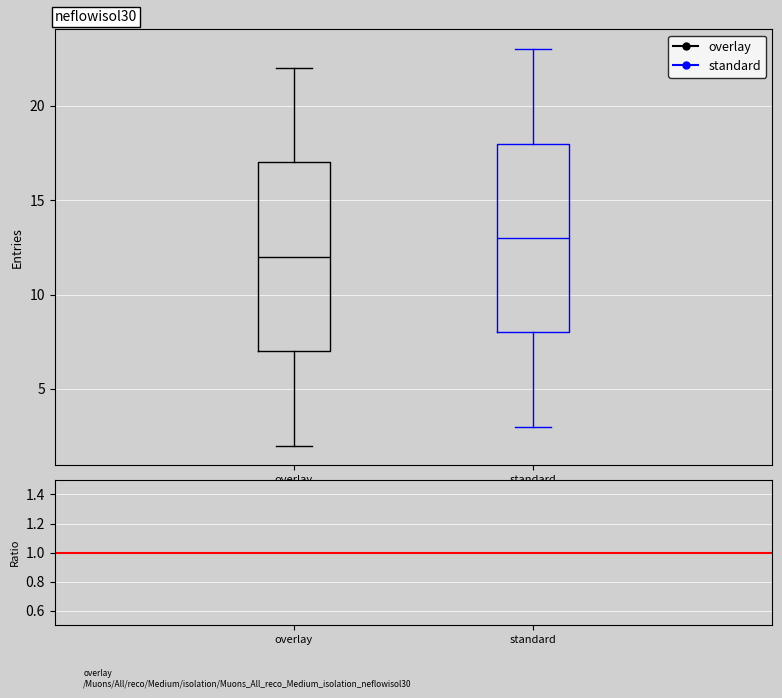

Which box's median line is the lowest?

overlay